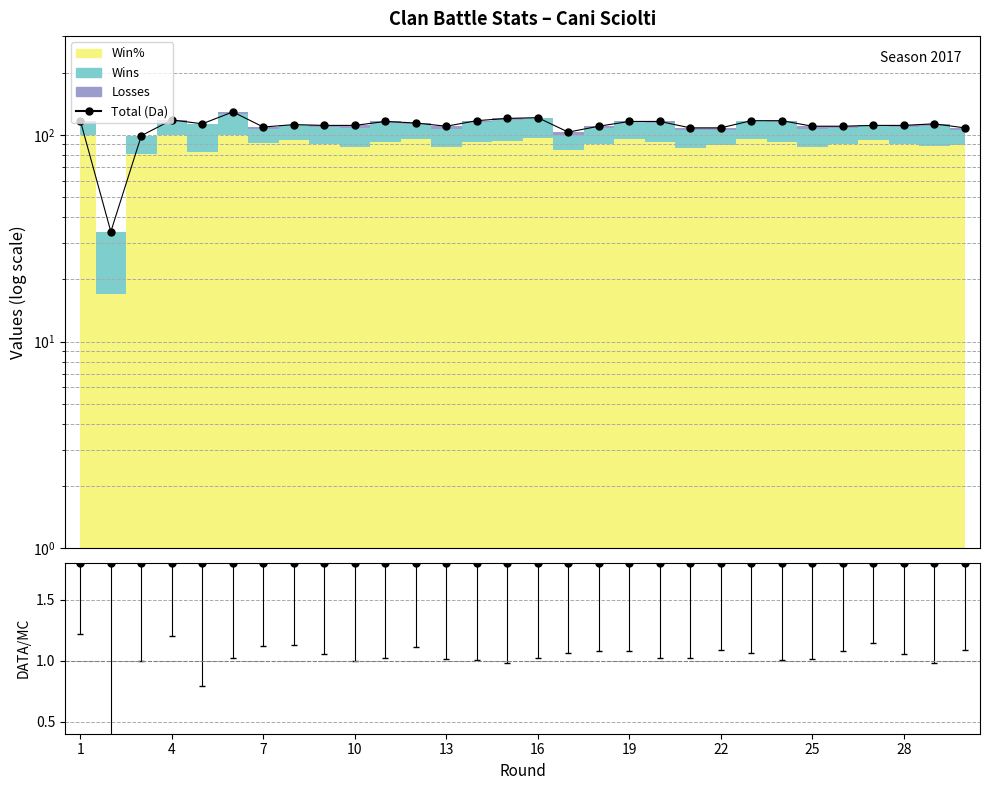

Reading left to right, what are all the values shown in this chart?

117	34	99	118	113	129	109	112	111	111	116	114	110	117	120	121	103	110	116	116	108	108	117	117	110	110	111	111	113	108